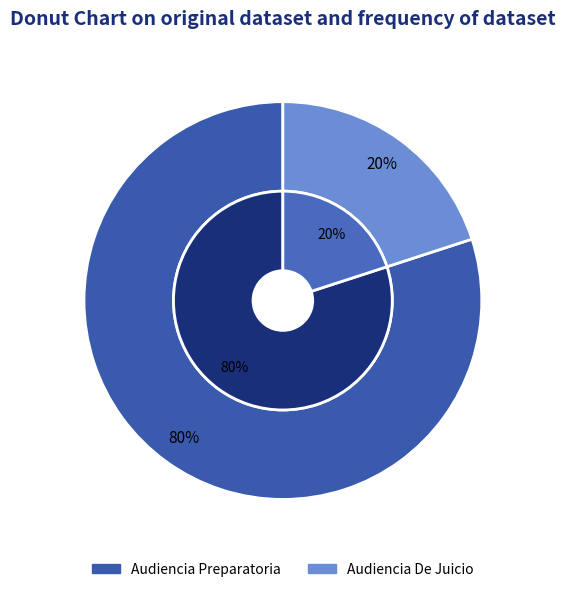

To the nearest percent, what percentage of the pie is Audiencia Preparatoria?

80%